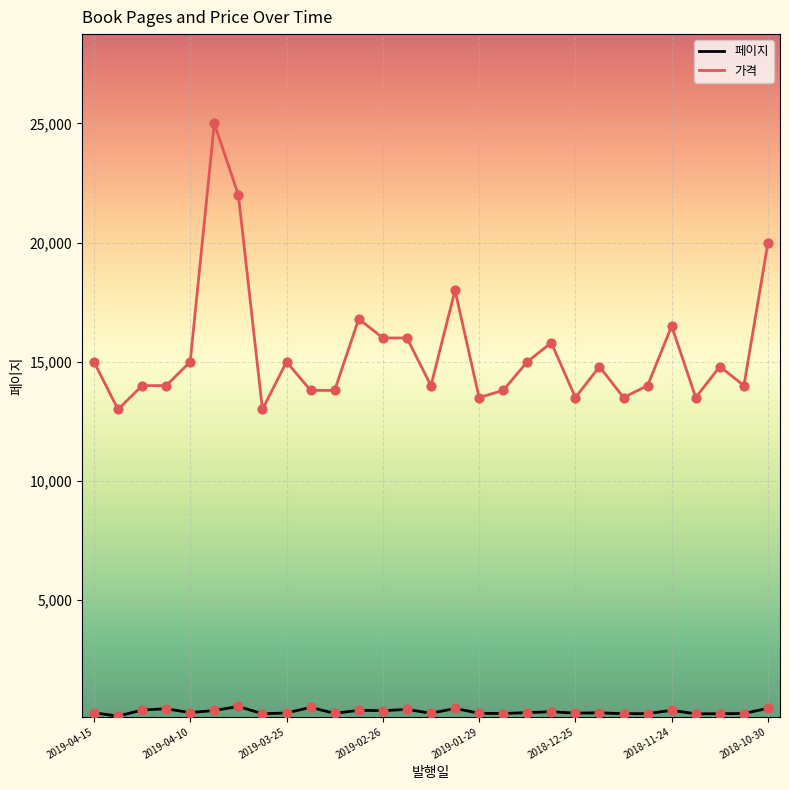

Which series has the largest range (max minus min)?

가격